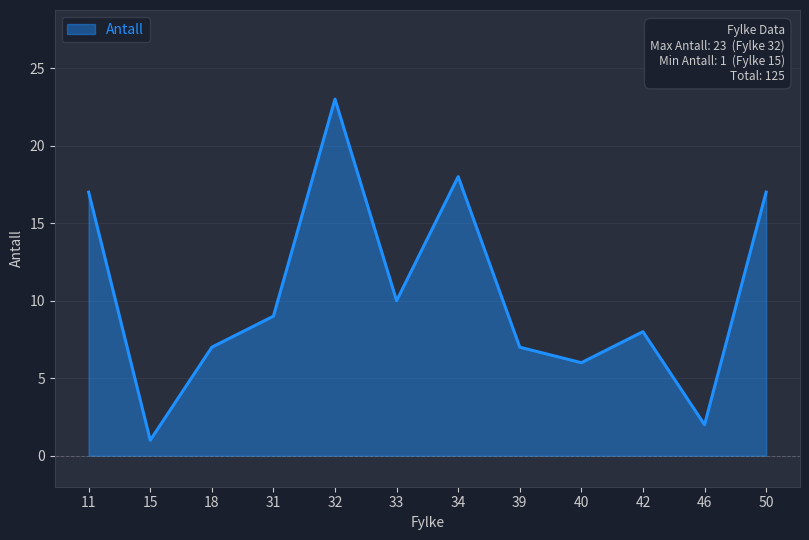

What is the difference between the second highest and minimum values?

17